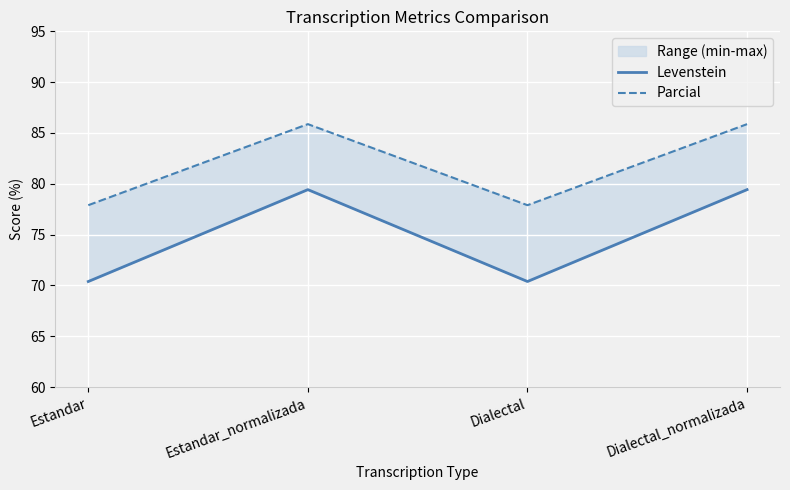

What is the difference between the maximum and minimum values in the Parcial series?

8.0